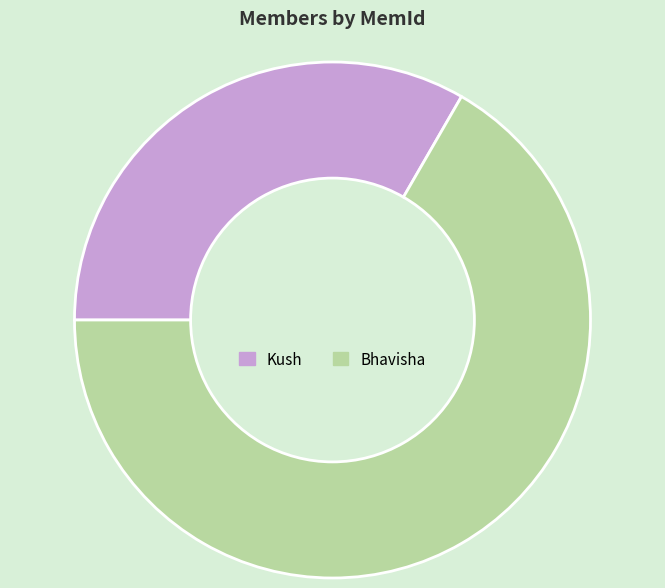

Count the number of slices in the pie.

2